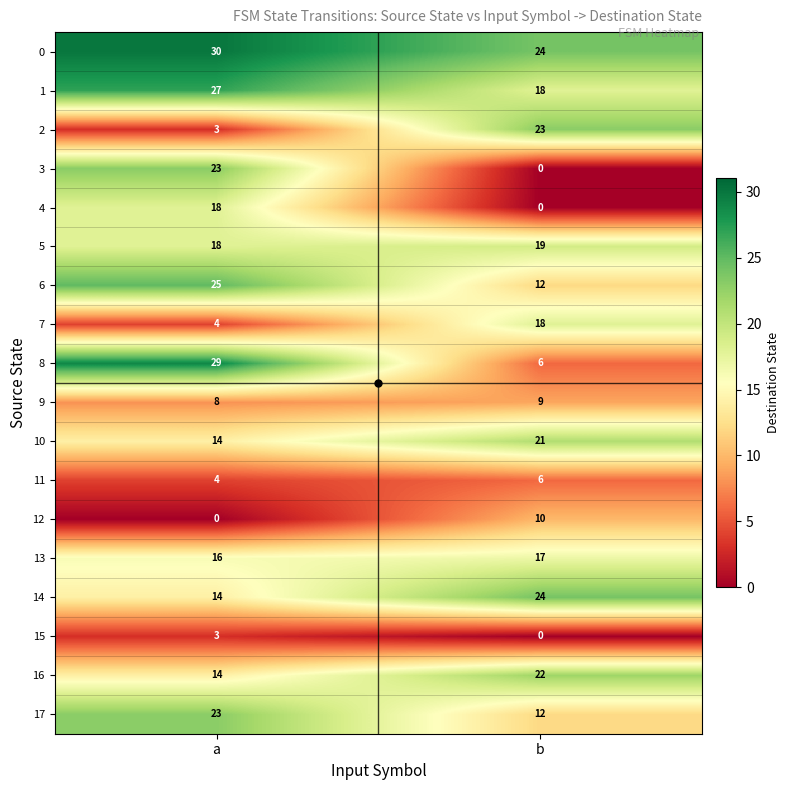

What is the total value across all series at a?

273